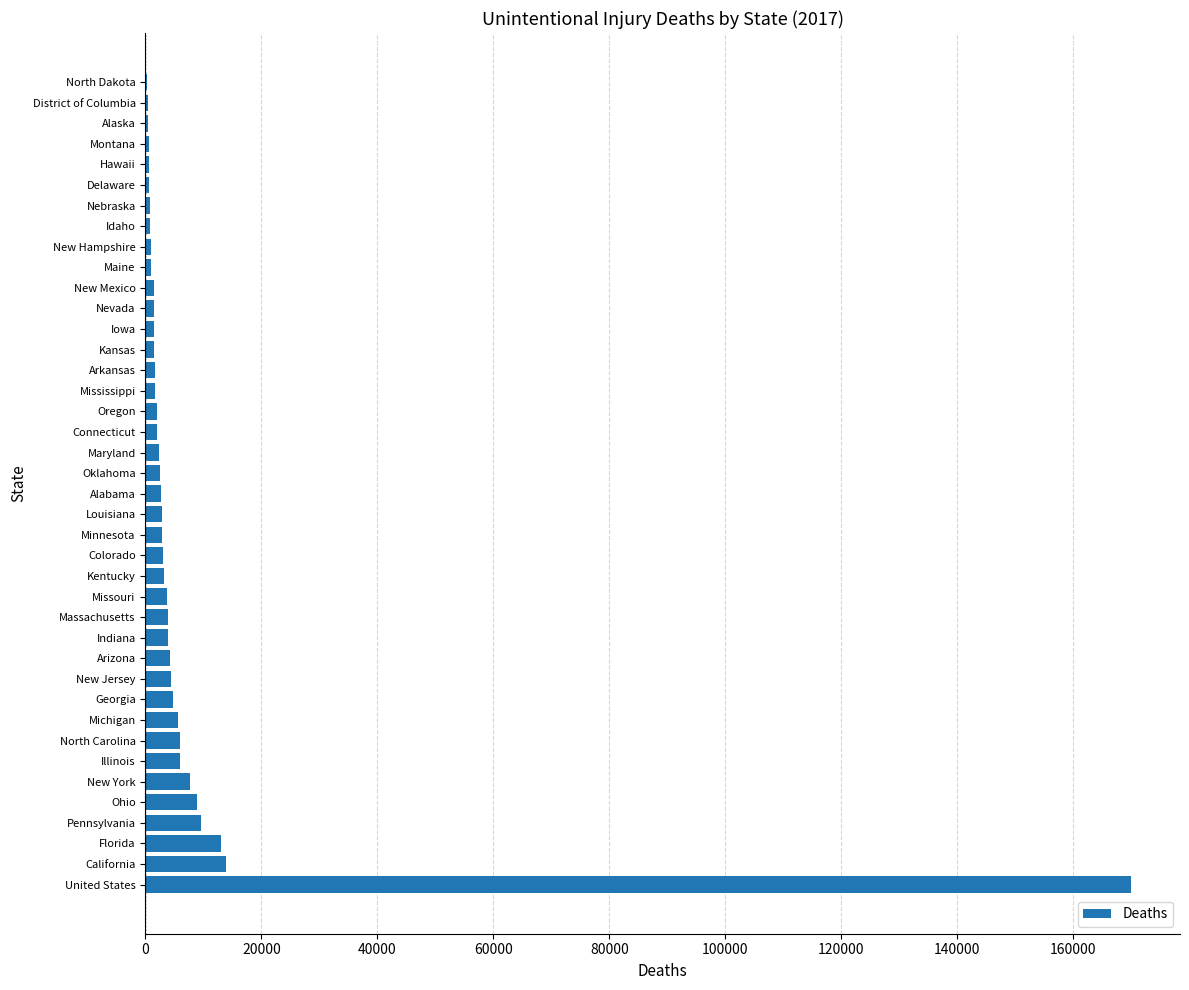

The value at North Carolina is 5985. True or false?

True